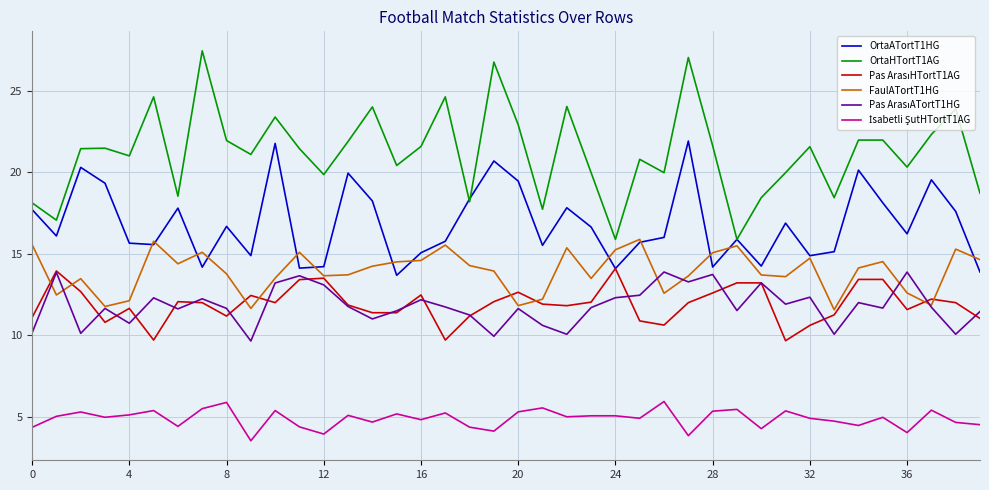

Which series has the widest spread of values?

OrtaHTortT1AG